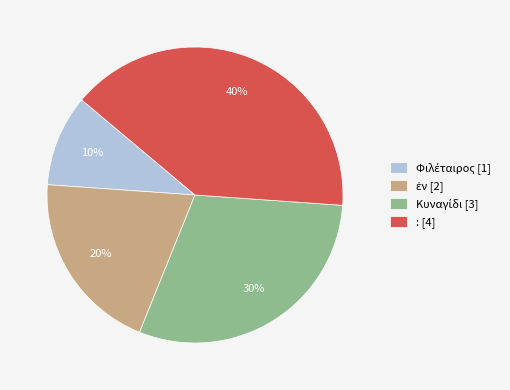

What percentage is the : [4] slice, to the nearest percent?

40%